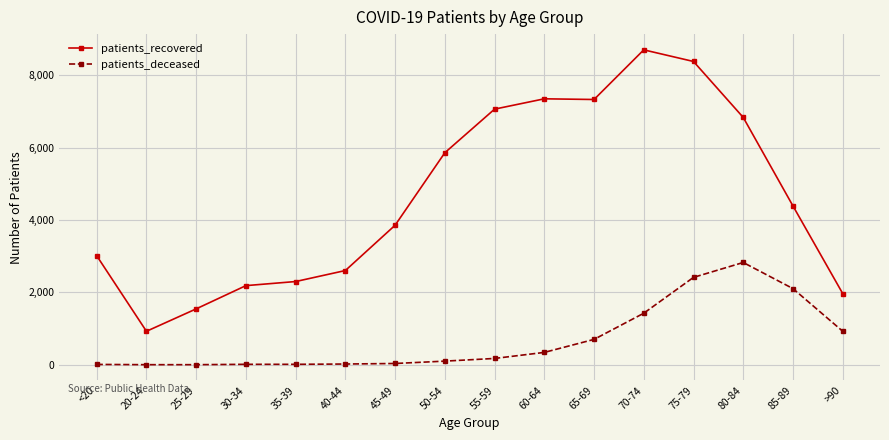

Which series has the largest total across all categories?

patients_recovered